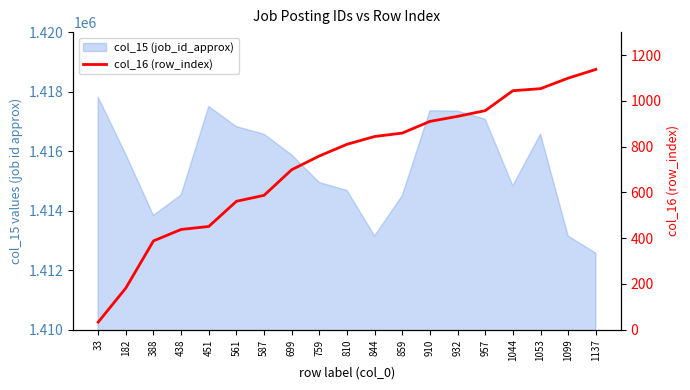

Does the chart display data point markers on the line(s)?

No